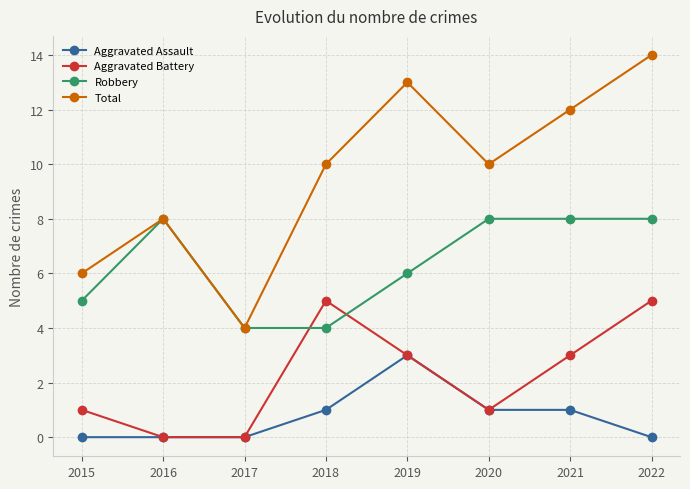

Which label corresponds to the largest value in the chart?

2022